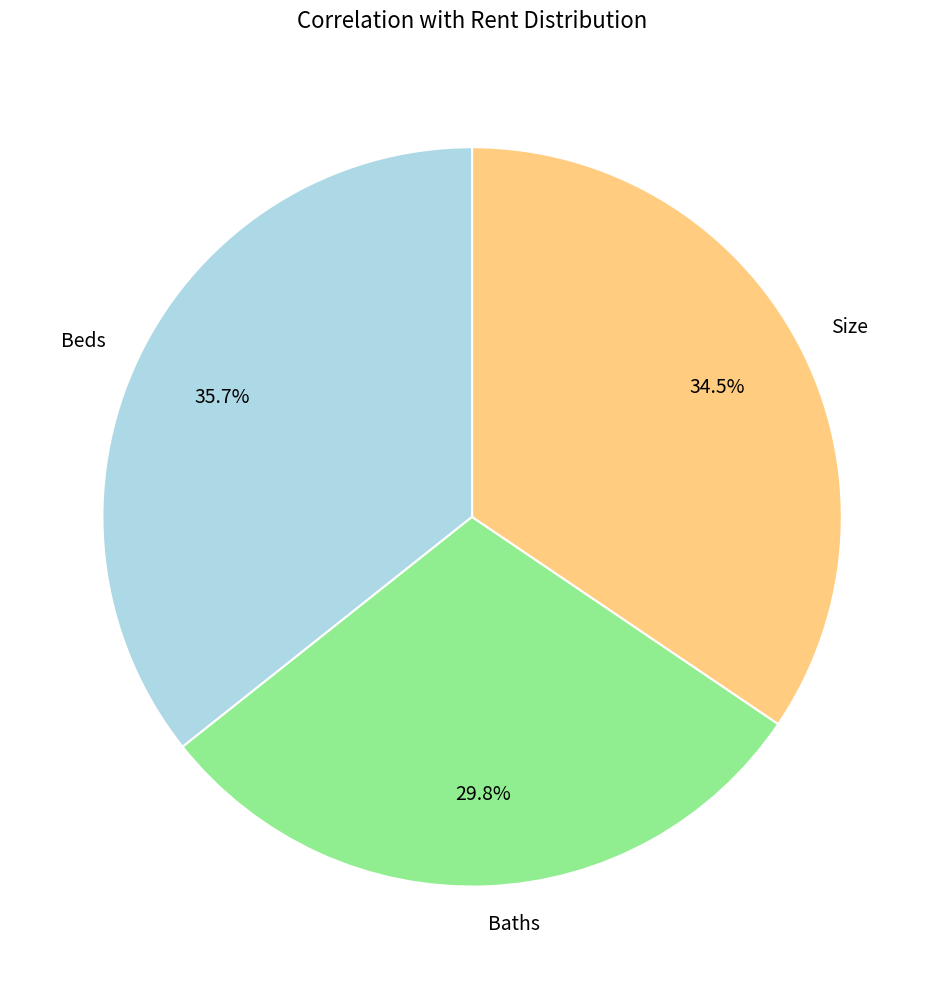

Is the sum of Size and Beds greater than half?

Yes